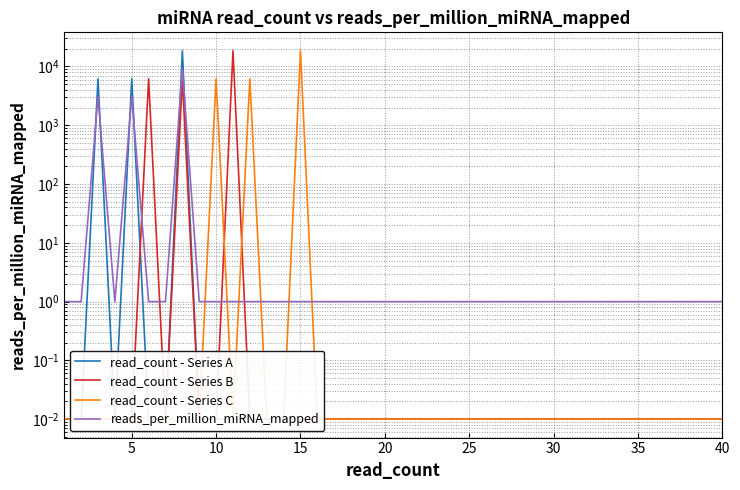

True or false: read_count - Series C and read_count - Series B cross at least once.

True